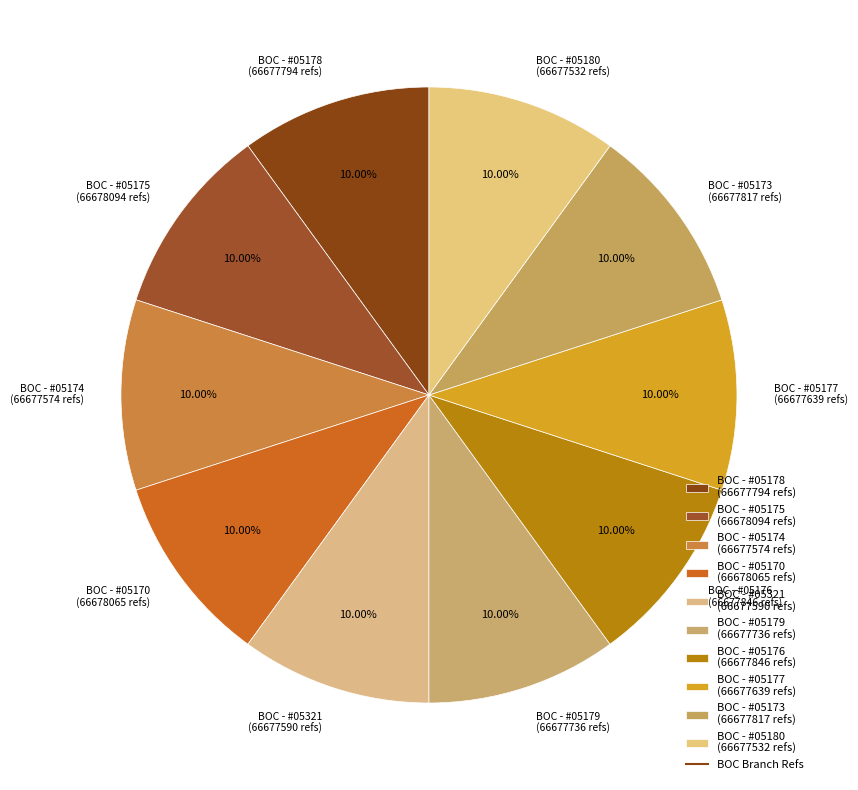

To the nearest percent, what is the average slice percentage?

10%